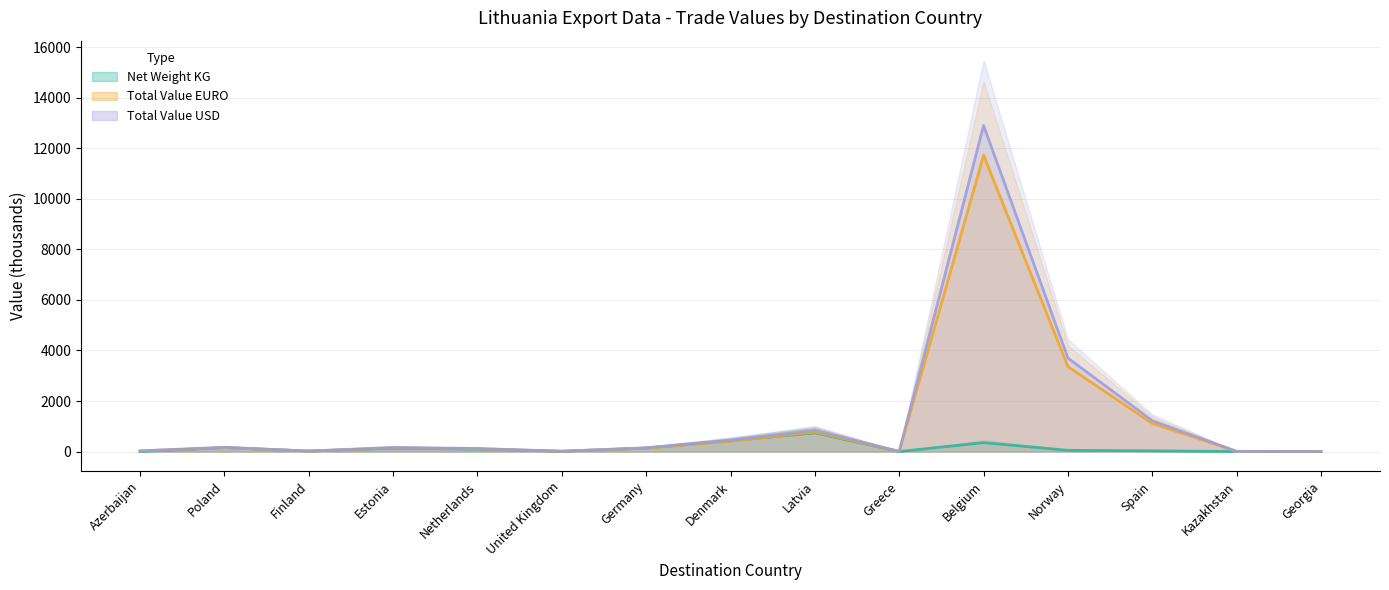

What is the difference between the highest and lowest values at Estonia?

32.0